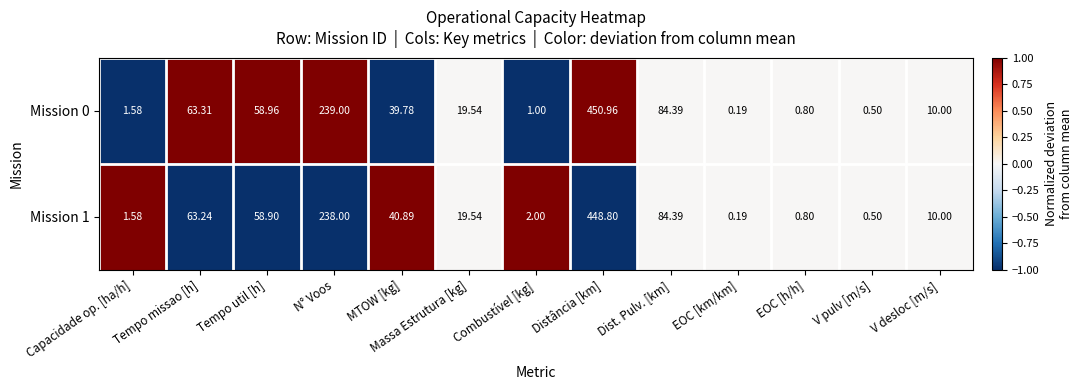

List the labels in order of Mission 0 value, smallest first.

EOC [km/km], V pulv [m/s], EOC [h/h], Combustível [kg], Capacidade op. [ha/h], V desloc [m/s], Massa Estrutura [kg], MTOW [kg], Tempo util [h], Tempo missao [h], Dist. Pulv. [km], N° Voos, Distância [km]